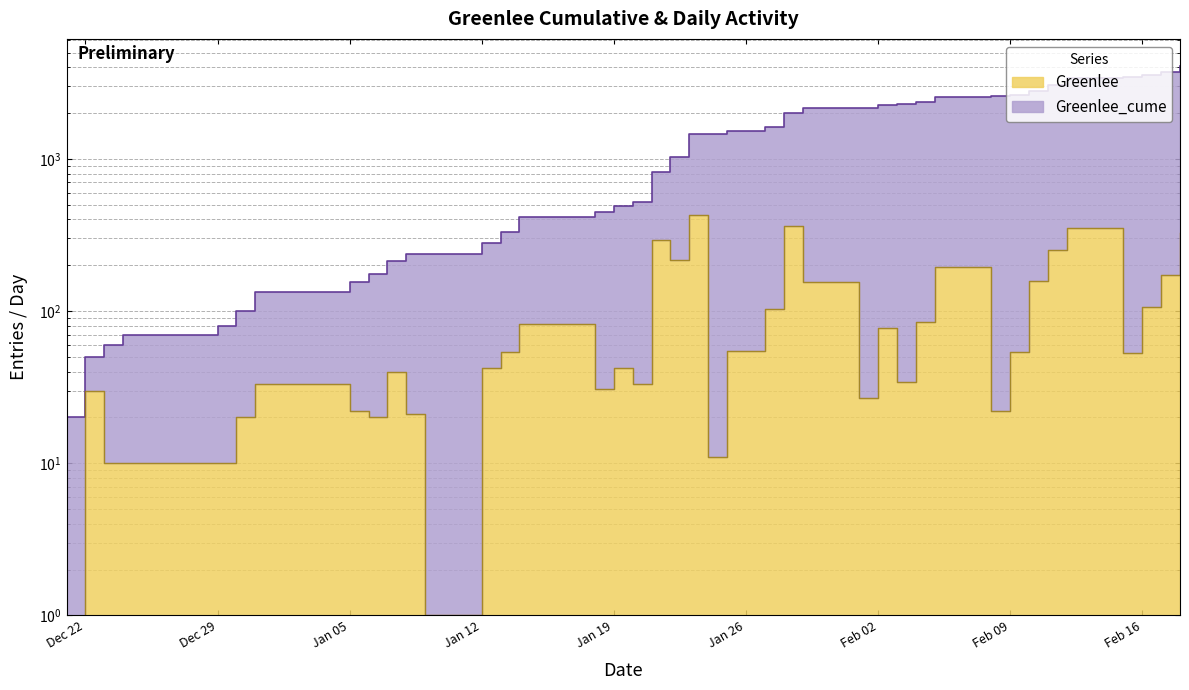

What is the sum of the Greenlee_cume values at 2021-01-18 and 2020-12-23?

506